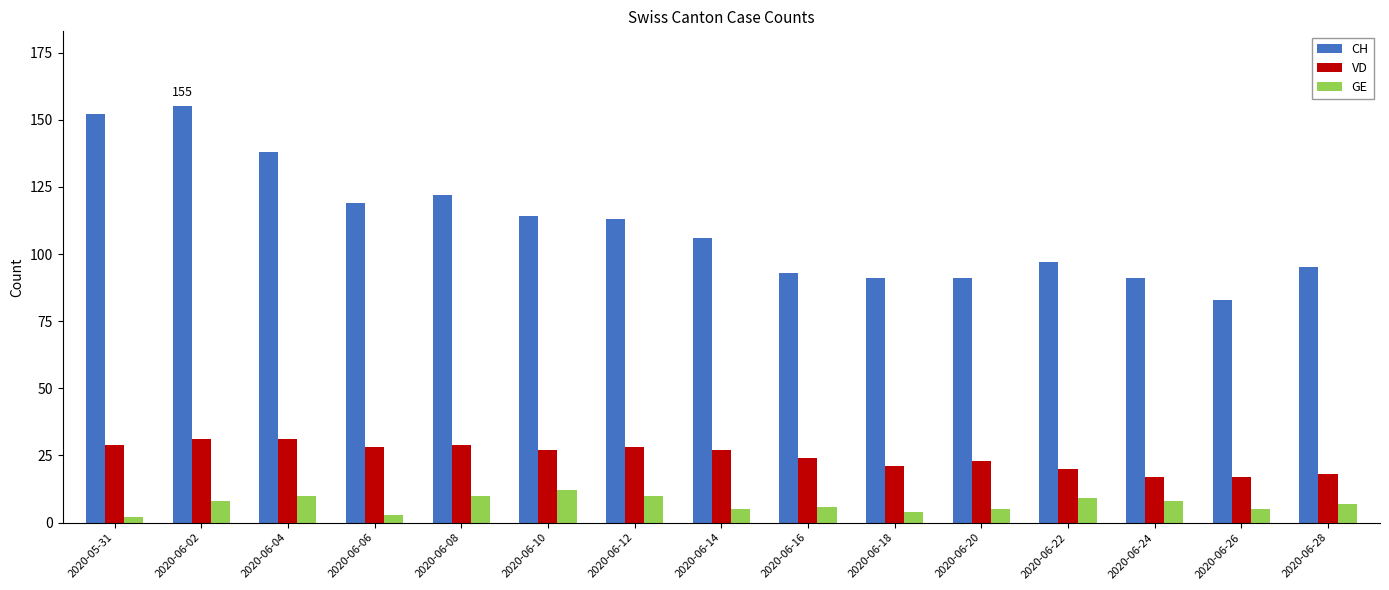

Reading left to right, transcribe all the data shown in this chart.

CH: 152	155	138	119	122	114	113	106	93	91	91	97	91	83	95
VD: 29	31	31	28	29	27	28	27	24	21	23	20	17	17	18
GE: 2	8	10	3	10	12	10	5	6	4	5	9	8	5	7